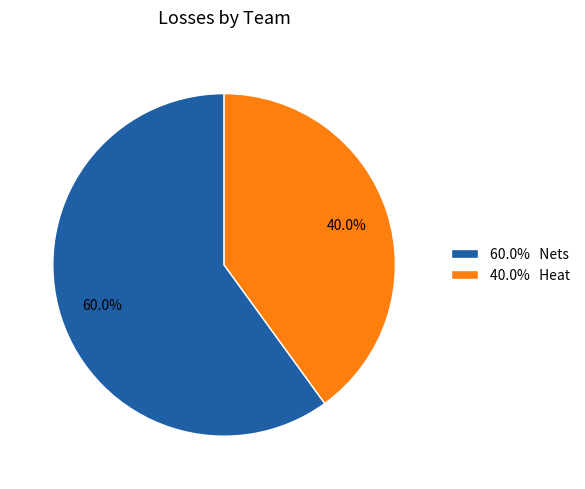

Which has a higher value, 60.0% Nets or 40.0% Heat?

60.0% Nets